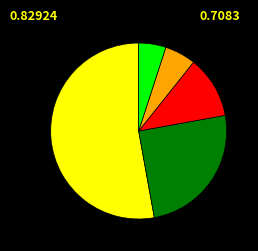

Is there any slice that represents more than half of the pie?

Yes